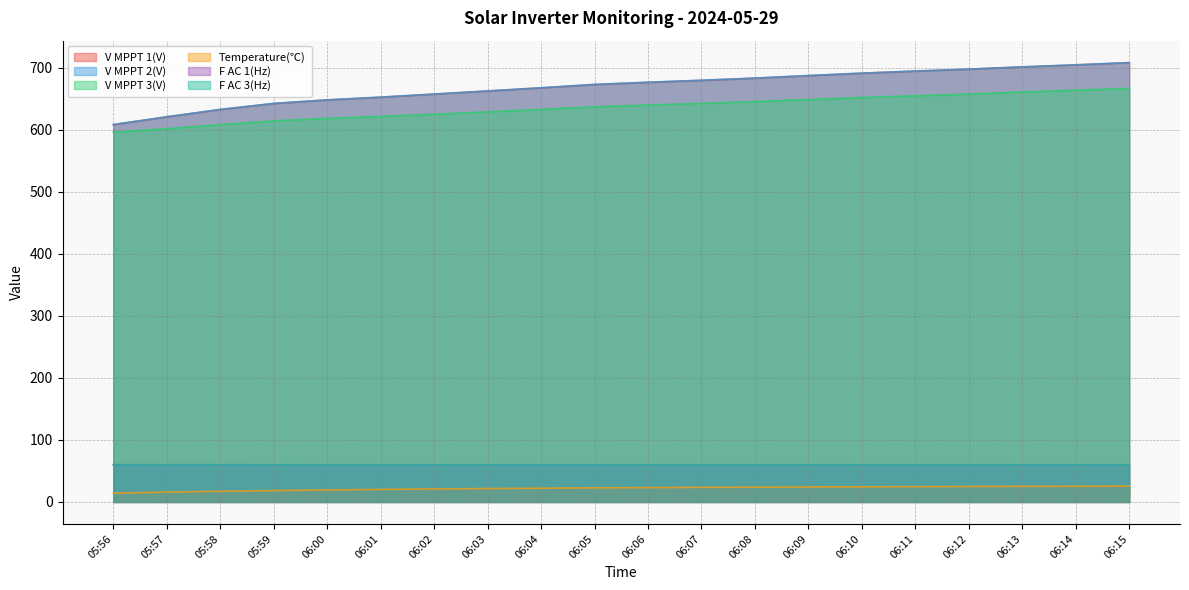

What are all the series names shown in the legend?

V MPPT 1(V), V MPPT 2(V), V MPPT 3(V), Temperature(℃), F AC 1(Hz), F AC 3(Hz)